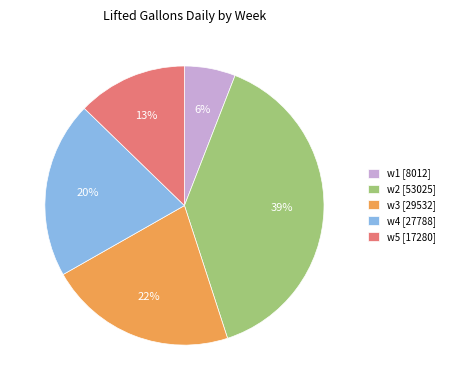

Which has a higher value, w3 [29532] or w4 [27788]?

w3 [29532]